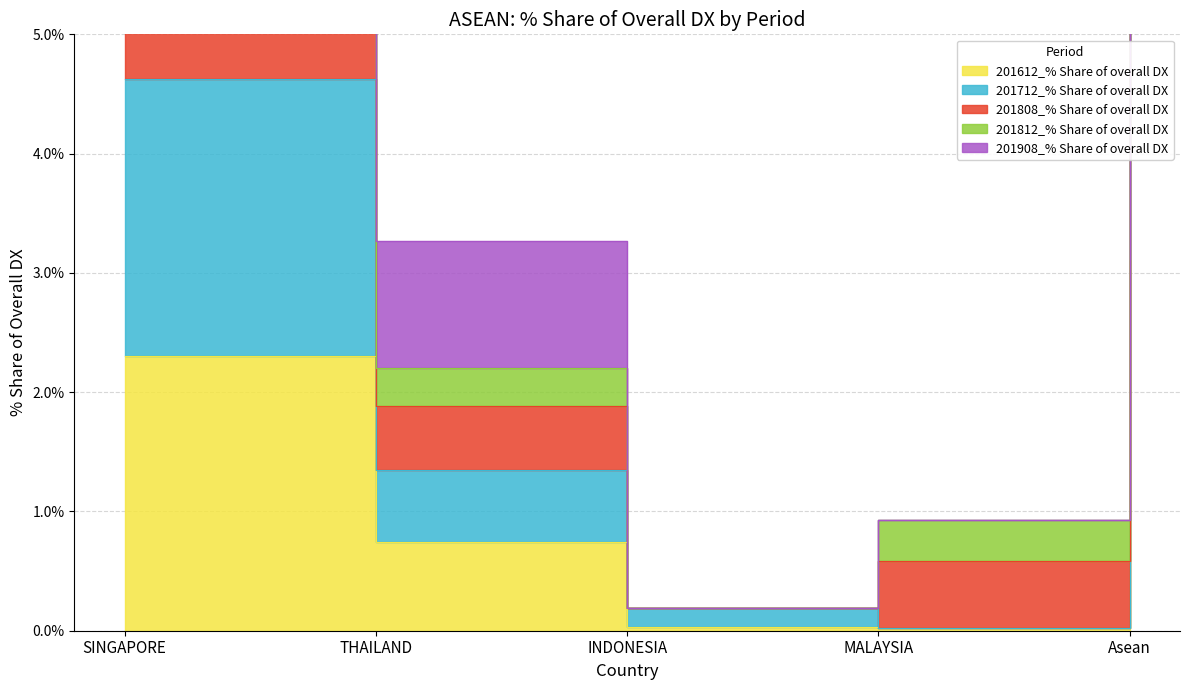

True or false: 201712_% Share of overall DX and 201808_% Share of overall DX cross at least once.

False